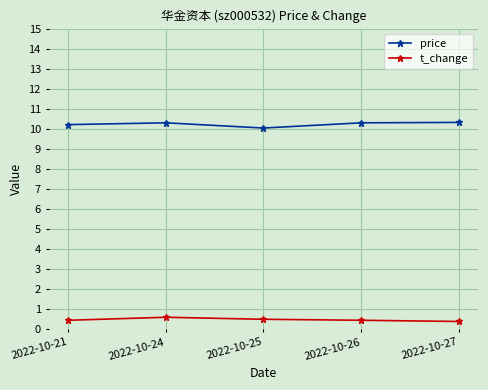

Reading right to left, what are all the values shown in this chart?

price: 2022-10-27=10.3	2022-10-26=10.3	2022-10-25=10.0	2022-10-24=10.3	2022-10-21=10.2
t_change: 2022-10-27=0.4	2022-10-26=0.5	2022-10-25=0.5	2022-10-24=0.6	2022-10-21=0.5